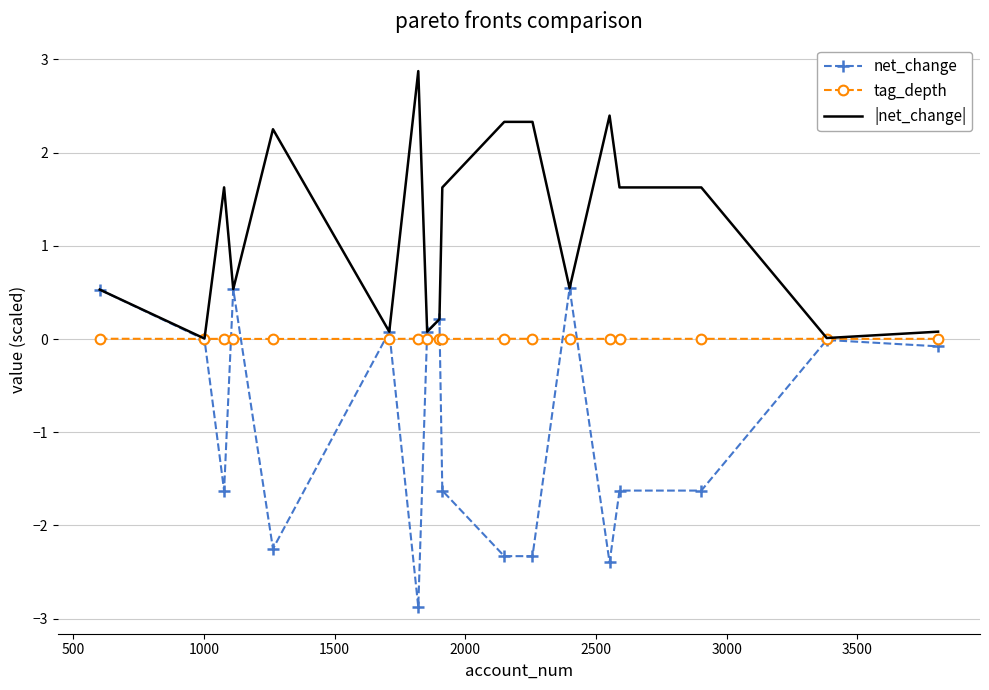

List the series in order of their peak value, lowest first.

tag_depth, net_change, |net_change|